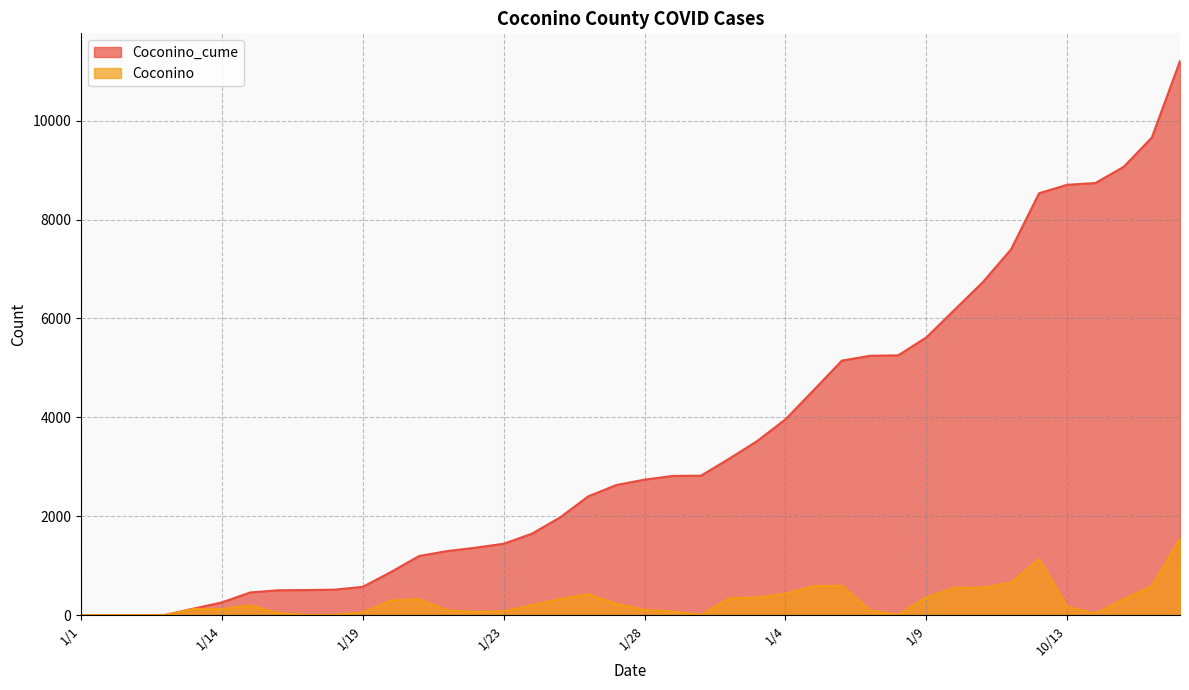

Which series has the largest total across all categories?

Coconino_cume